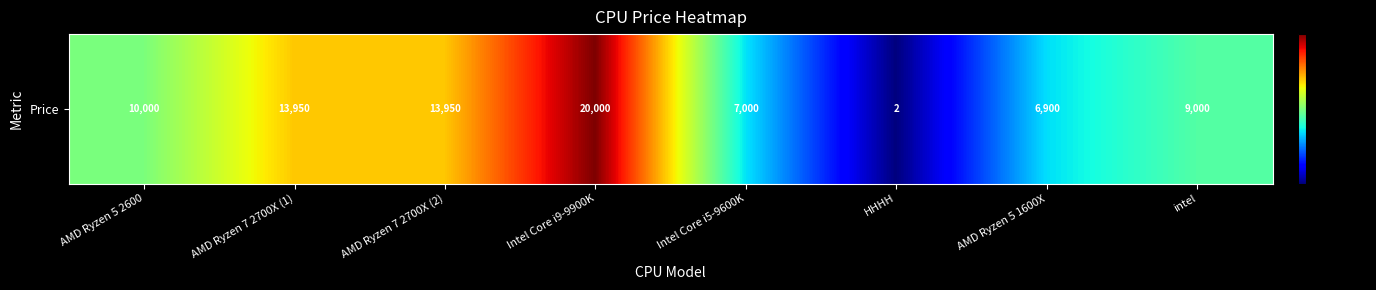

The chart shows a value of 3718 at Intel Core i5-9600K. True or false?

False